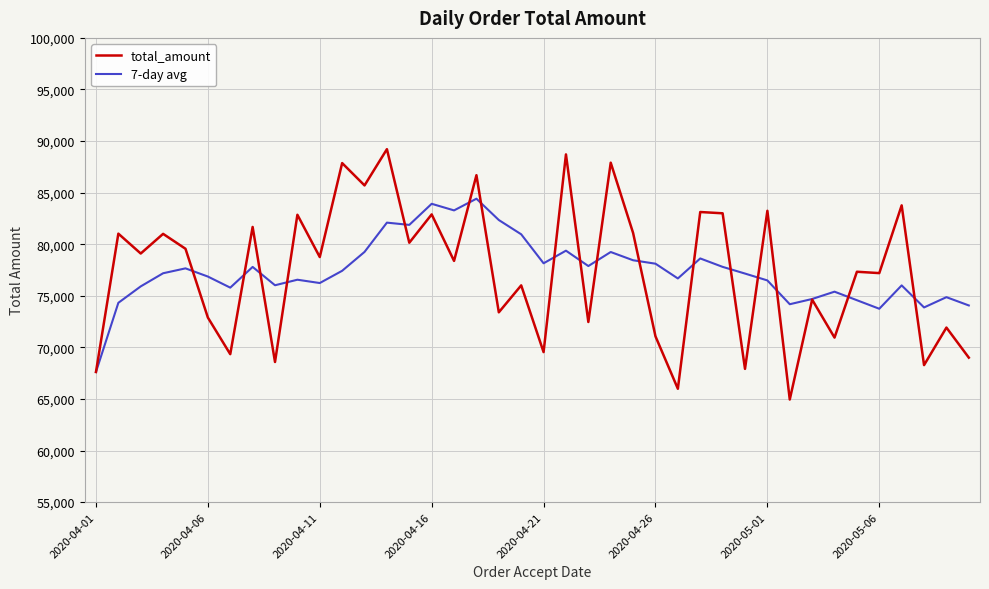

True or false: total_amount has more than 1 points higher than both neighbors.

True